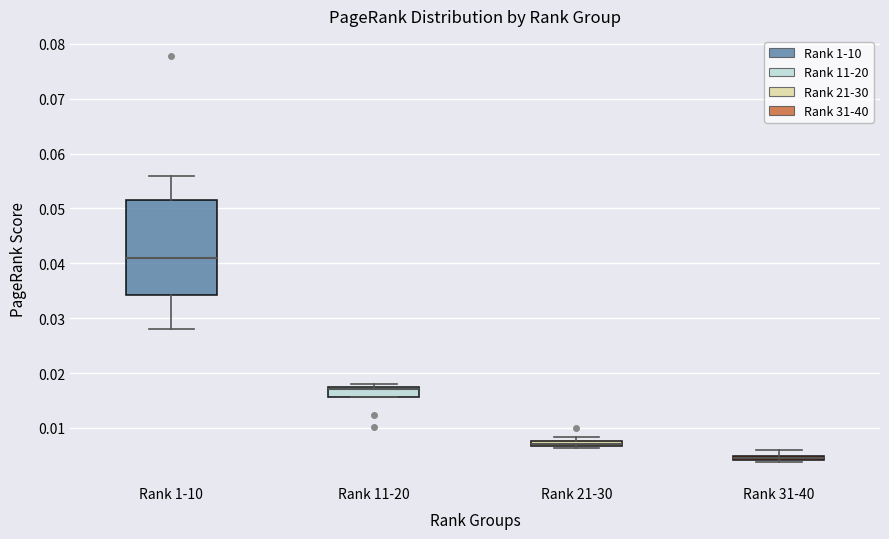

Where is the upper edge of the box for Rank 21-30 on the y-axis? The values are not printed on the chart, so give them approximately, as read against the axis.

0.008